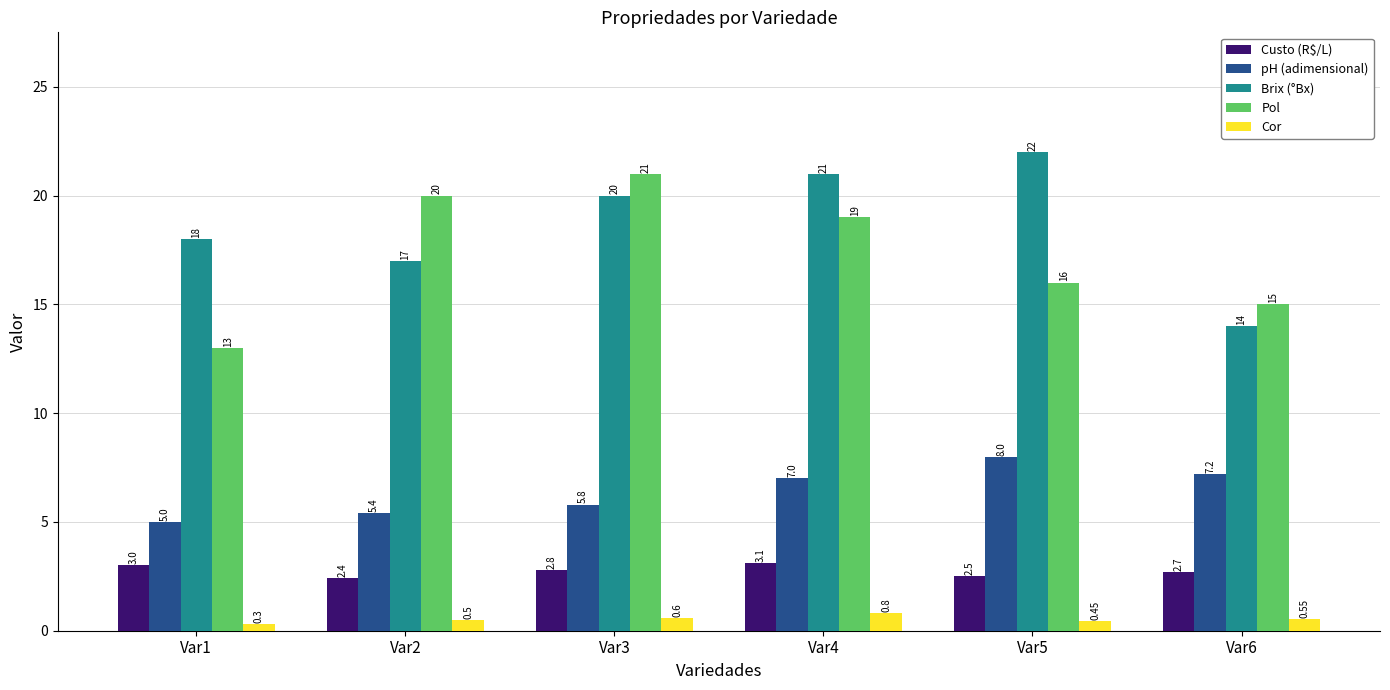

Between Var5 and Var6, which series saw the biggest shift?

Brix (°Bx)